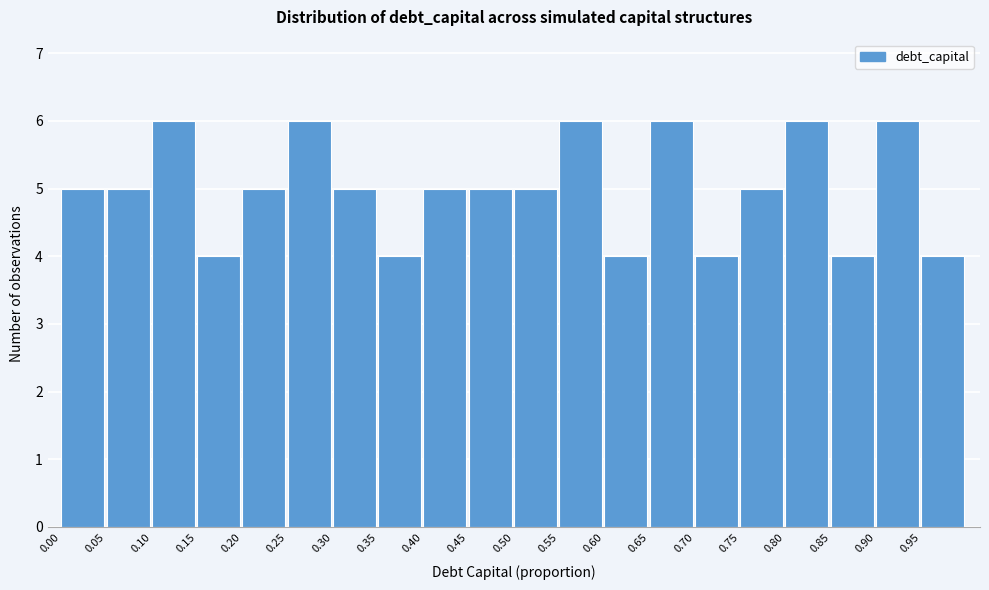

Reading left to right, transcribe this chart: for each bar, give the range it covers on the x-axis and its height. The values are not printed on the chart, so give them approximately, as read against the axis.

0.00 to 0.05: 5
0.05 to 0.10: 5
0.10 to 0.15: 6
0.15 to 0.20: 4
0.20 to 0.25: 5
0.25 to 0.30: 6
0.30 to 0.35: 5
0.35 to 0.40: 4
0.40 to 0.45: 5
0.45 to 0.50: 5
0.50 to 0.55: 5
0.55 to 0.60: 6
0.60 to 0.65: 4
0.65 to 0.70: 6
0.70 to 0.75: 4
0.75 to 0.80: 5
0.80 to 0.85: 6
0.85 to 0.90: 4
0.90 to 0.95: 6
0.95 to 1.00: 4